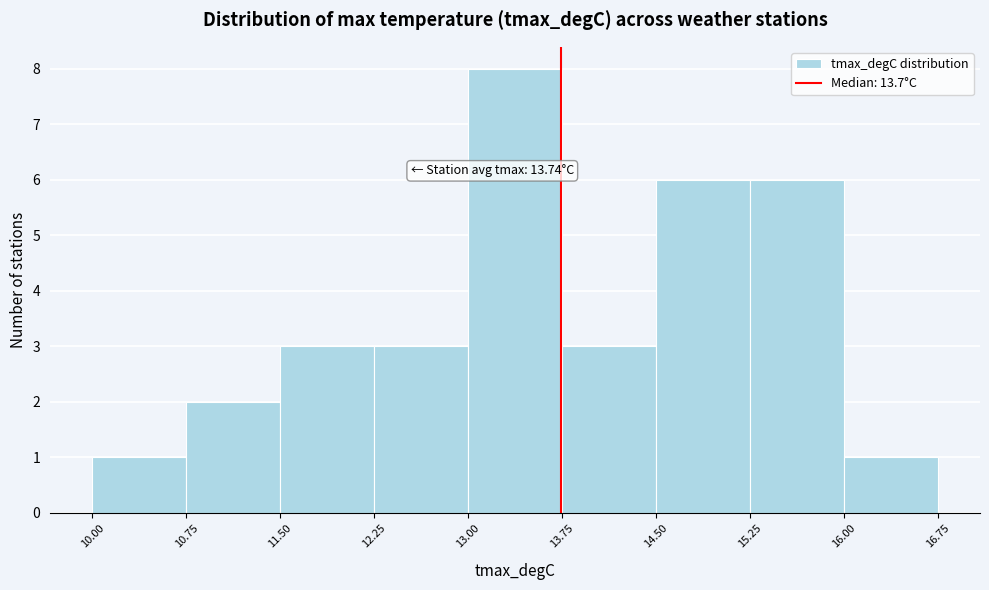

Over which range of the x-axis is the bar tallest?

13.00 to 13.75